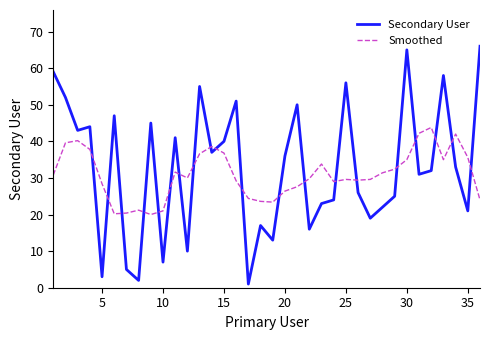

What is the difference between the maximum and second lowest values in the Secondary User series?

64.0